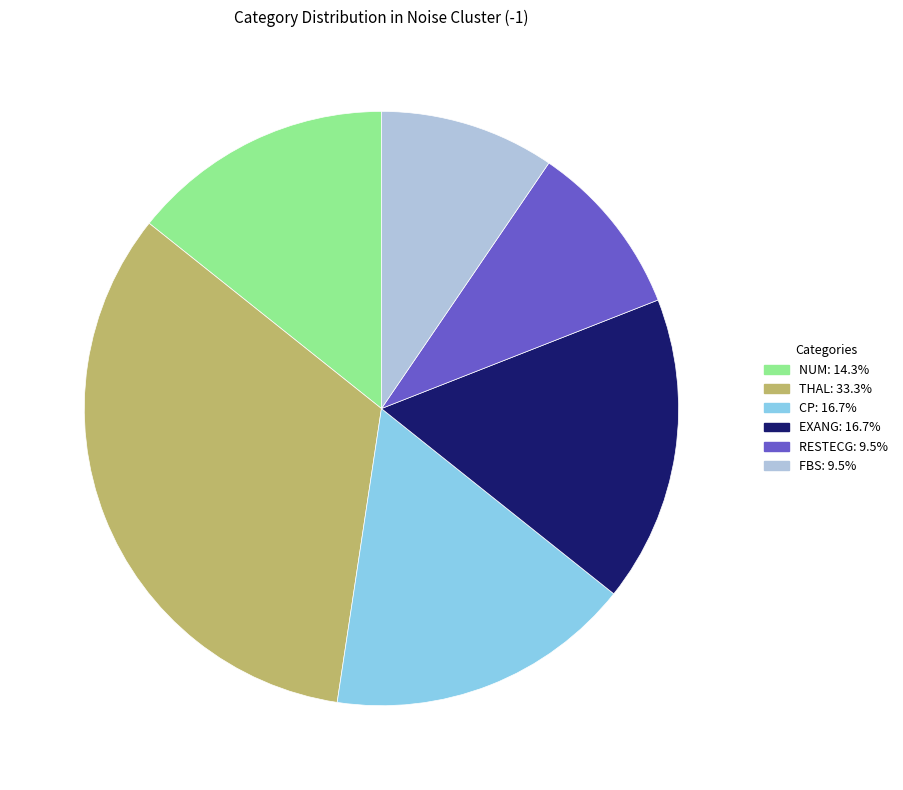

How many segments does this pie chart have?

6